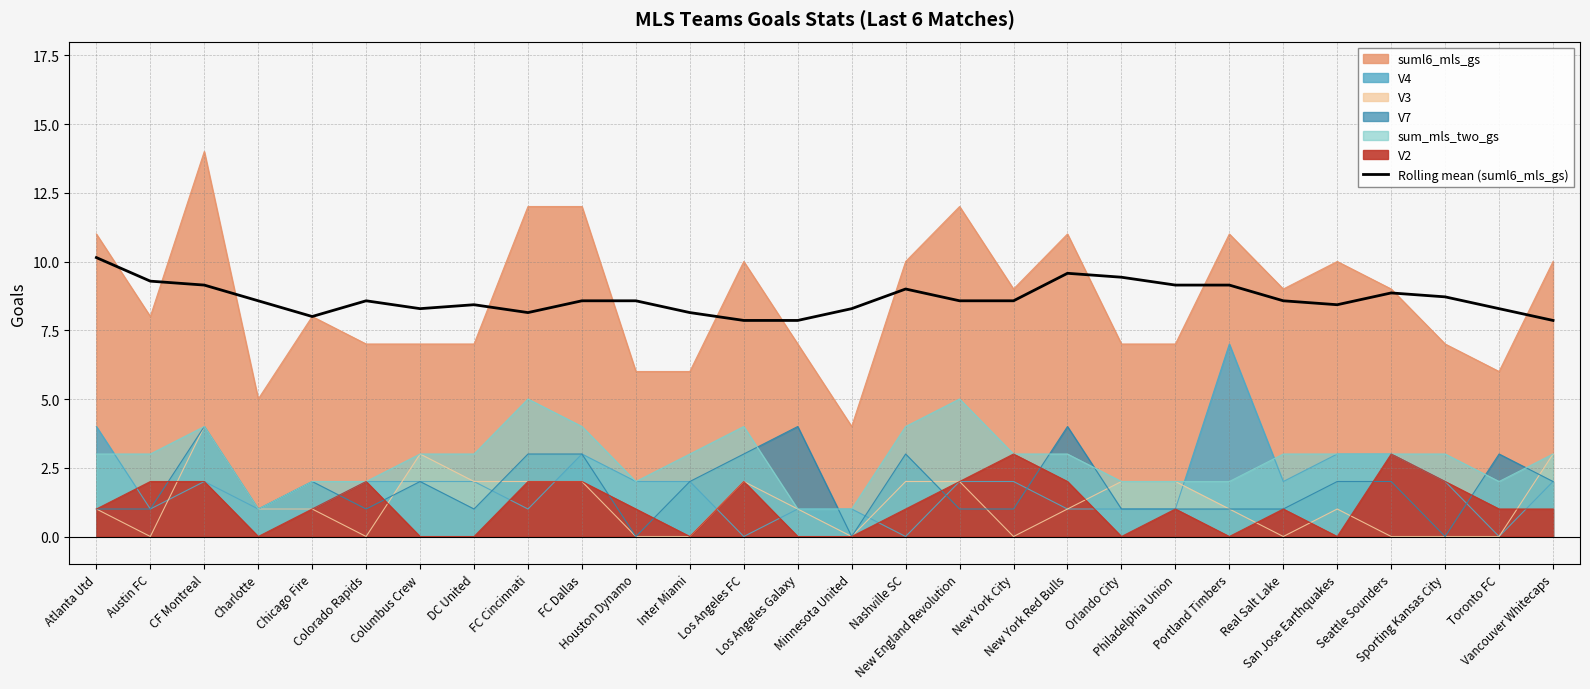

List the labels in order of value, largest first.

Atlanta Utd, New York Red Bulls, Orlando City, Austin FC, CF Montreal, Philadelphia Union, Portland Timbers, Nashville SC, Seattle Sounders, Sporting Kansas City, Charlotte, Colorado Rapids, FC Dallas, Houston Dynamo, New England Revolution, New York City, Real Salt Lake, DC United, San Jose Earthquakes, Columbus Crew, Minnesota United, Toronto FC, FC Cincinnati, Inter Miami, Chicago Fire, Los Angeles FC, Los Angeles Galaxy, Vancouver Whitecaps